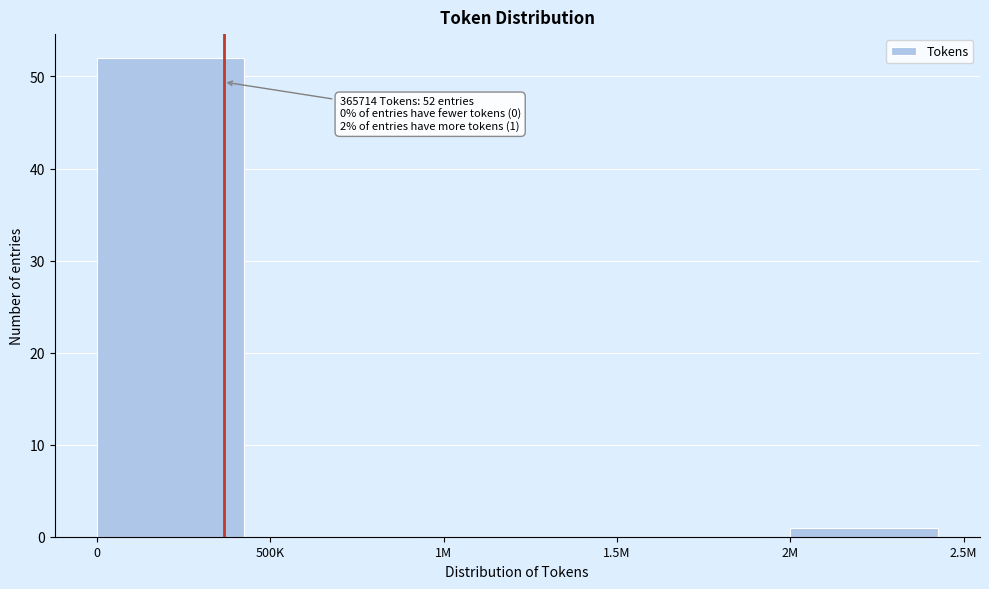

Reading left to right, list all the values displayed in this chart.

0=52	500K=0	1M=0	1.5M=0	2M=1